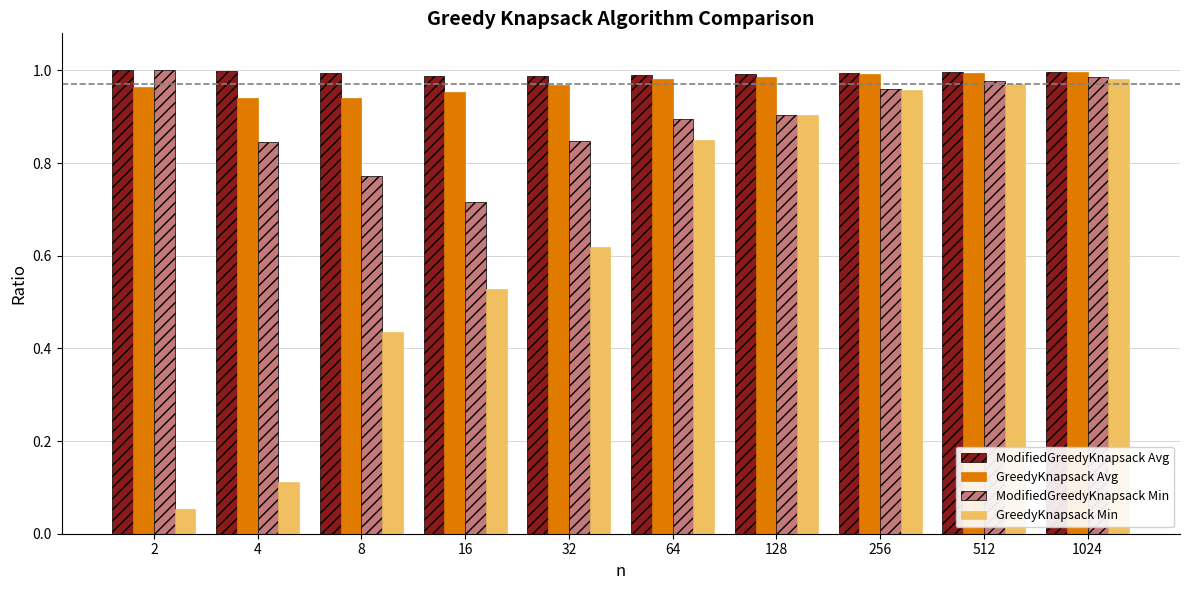

What is the sum of all ModifiedGreedyKnapsack Avg values?

9.9